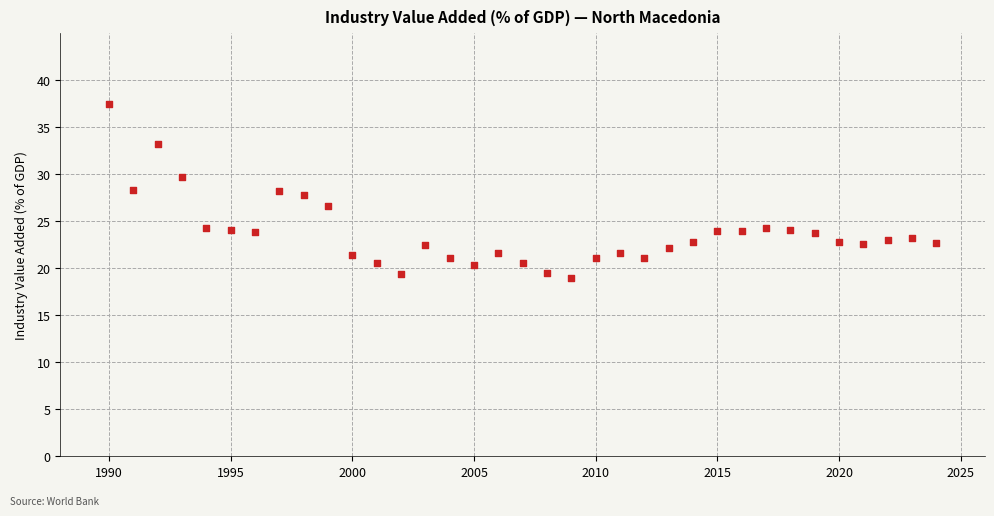

What is the range of X values (max minus min)?

34.0